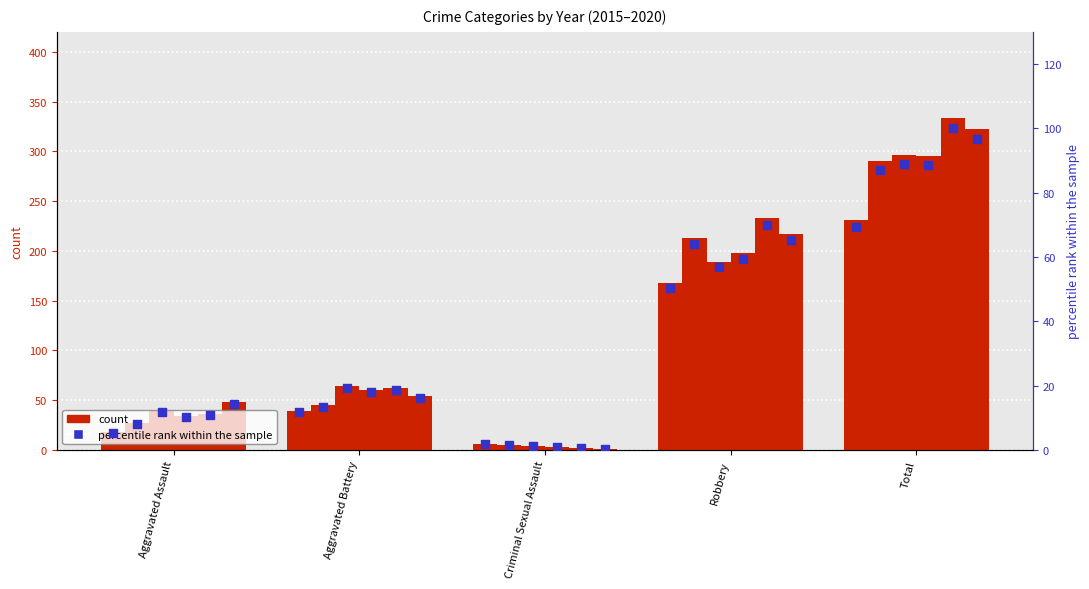

What is the ratio of the value at Aggravated Battery to the value at Criminal Sexual Assault?

6.5